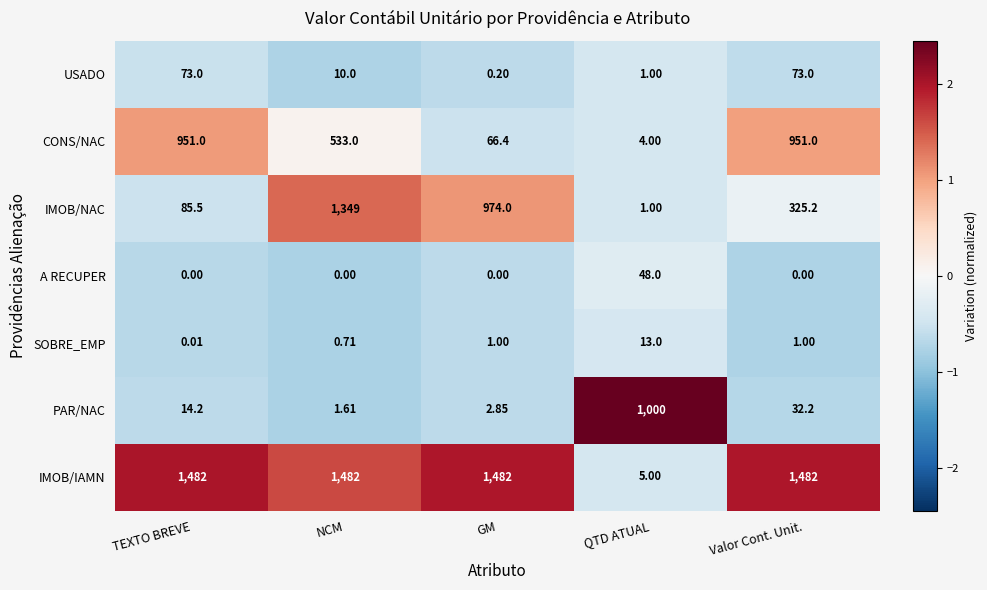

Which series has the largest total across all categories?

IMOB/IAMN